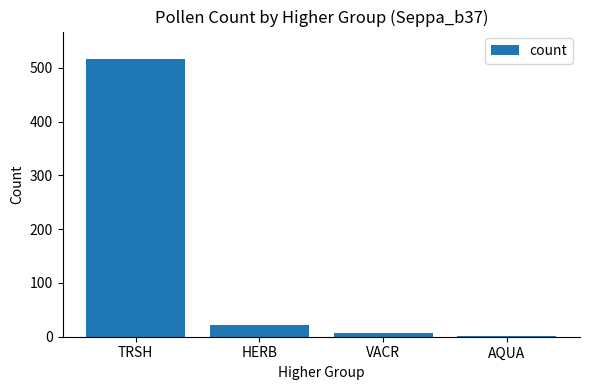

Which has a higher value, AQUA or HERB?

HERB